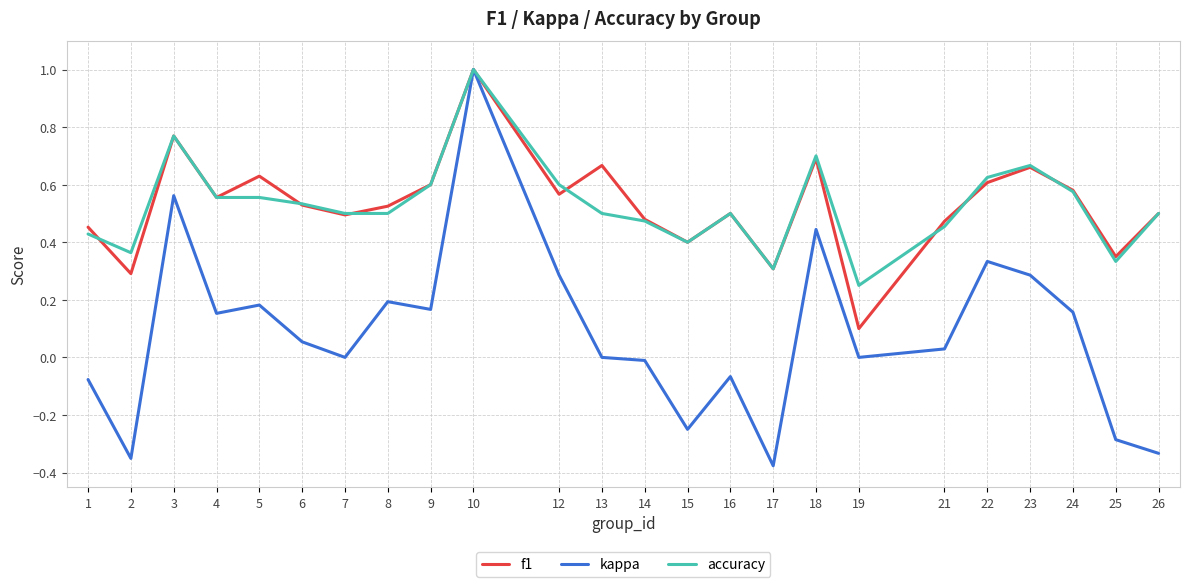

Which series has the widest spread of values?

kappa